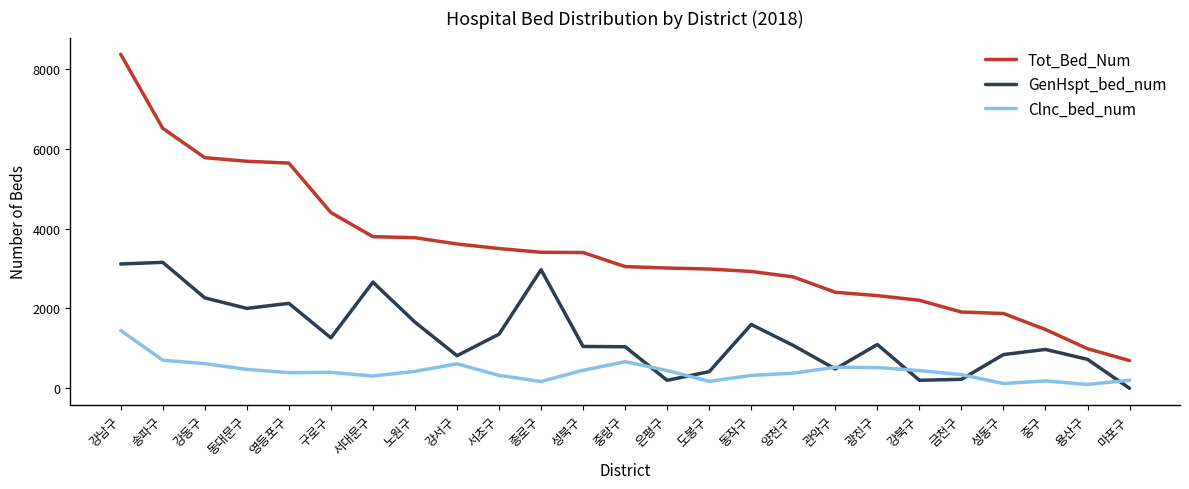

Which series has the largest range (max minus min)?

Tot_Bed_Num